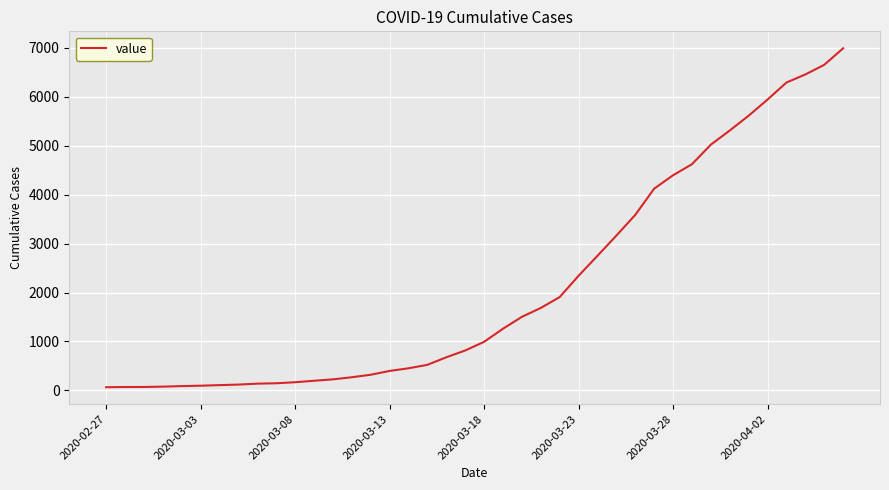

What is the greatest value displayed?

6994